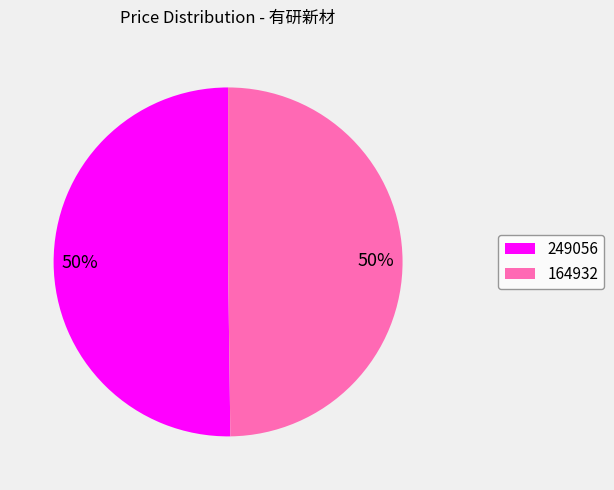

What is the ratio of the value at 249056 to the value at 164932?

1.0